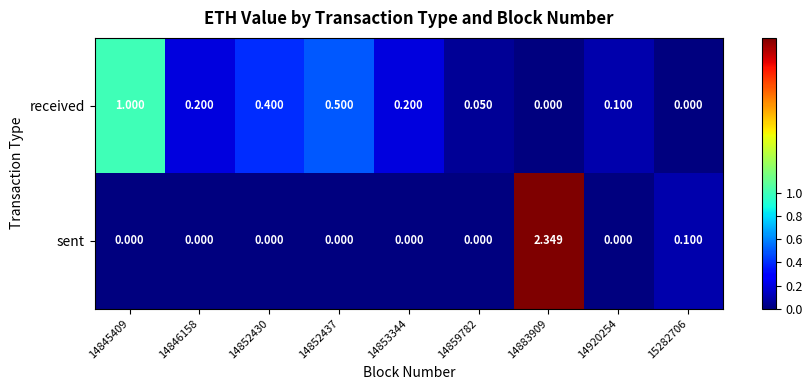

Which series has the largest total across all categories?

received